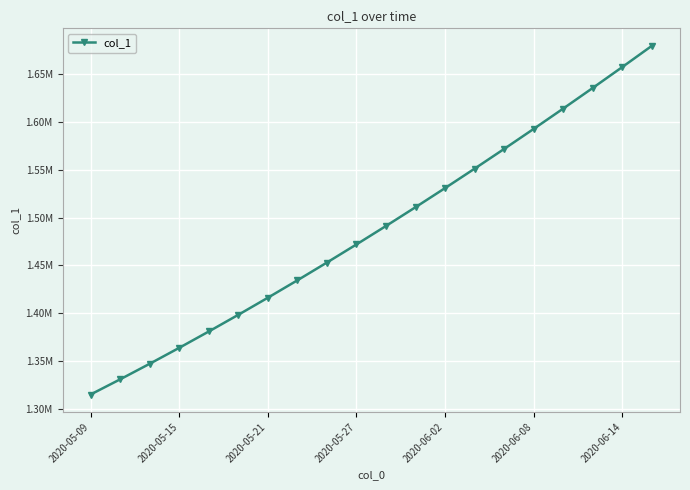

Where is the data nearest to the value 1497246?

10